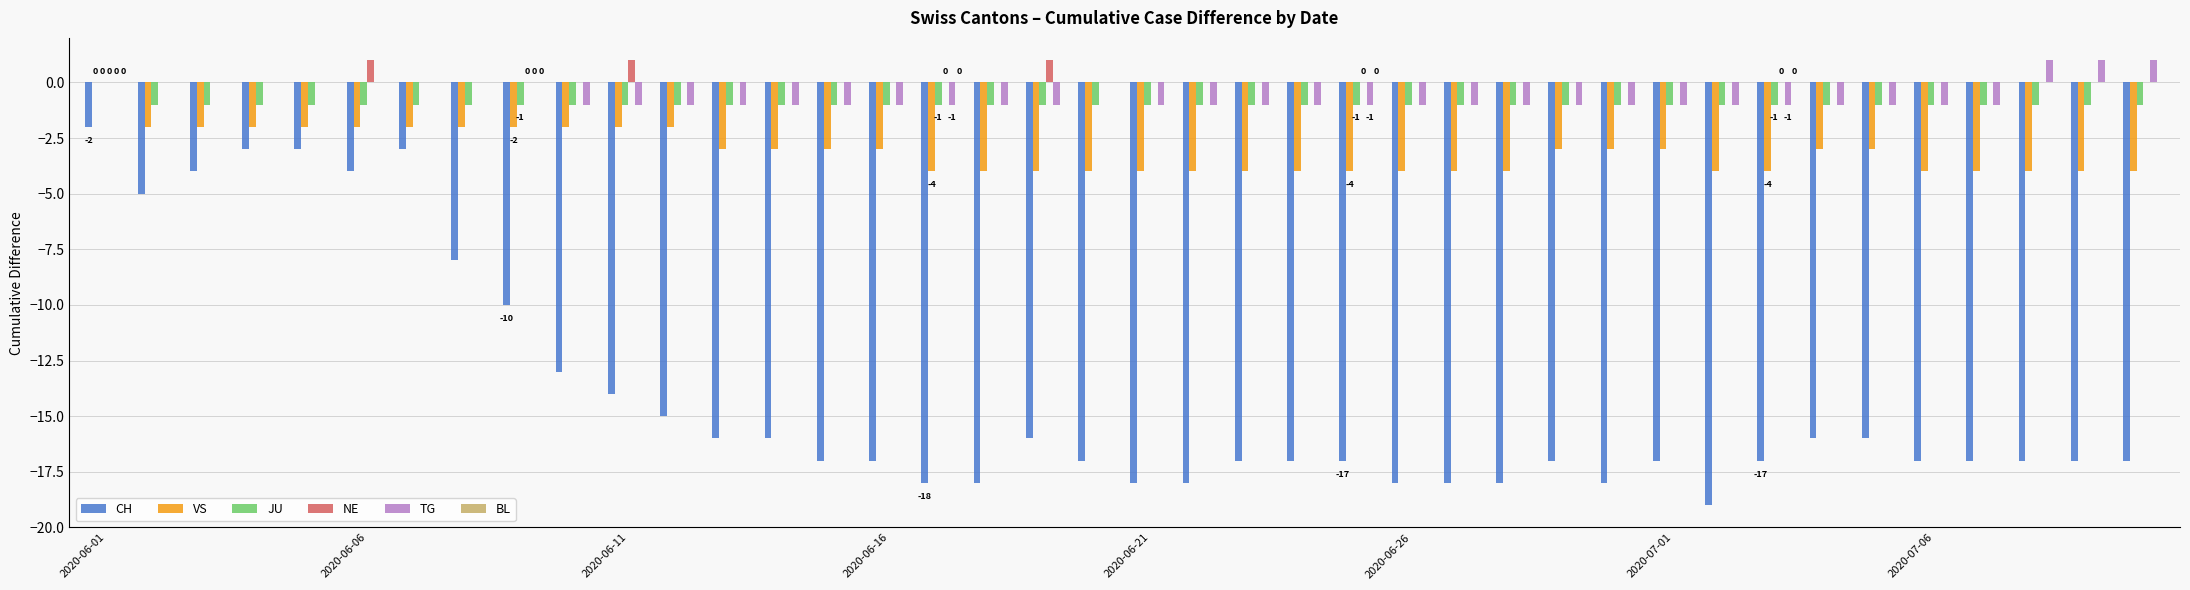

How many values in the CH series exceed -17?

17